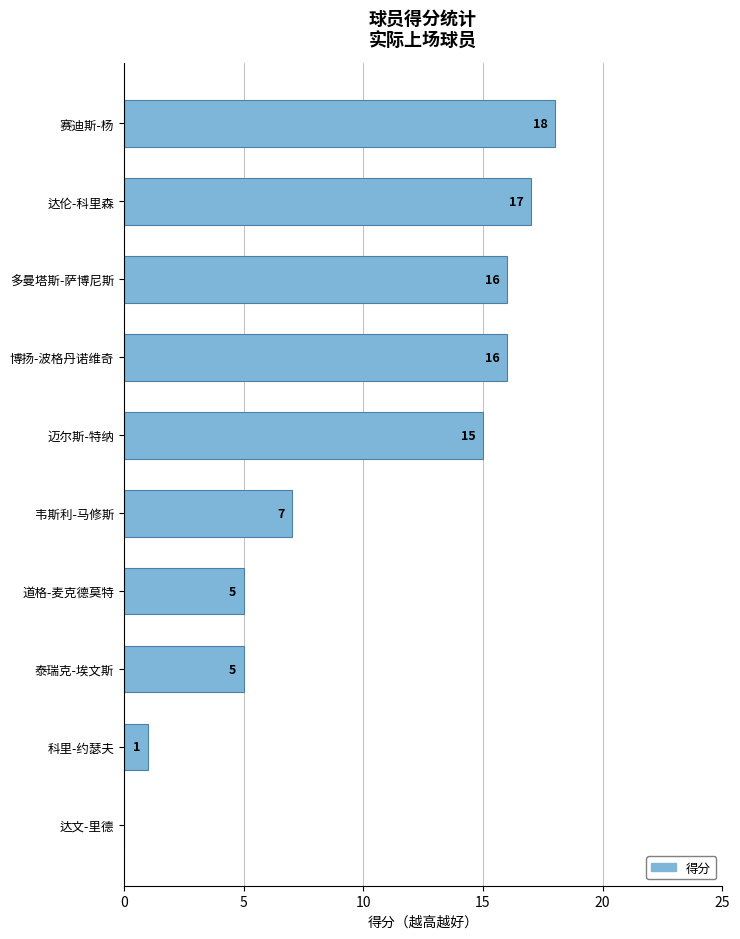

Read the value at 迈尔斯-特纳, to the nearest 5.

15